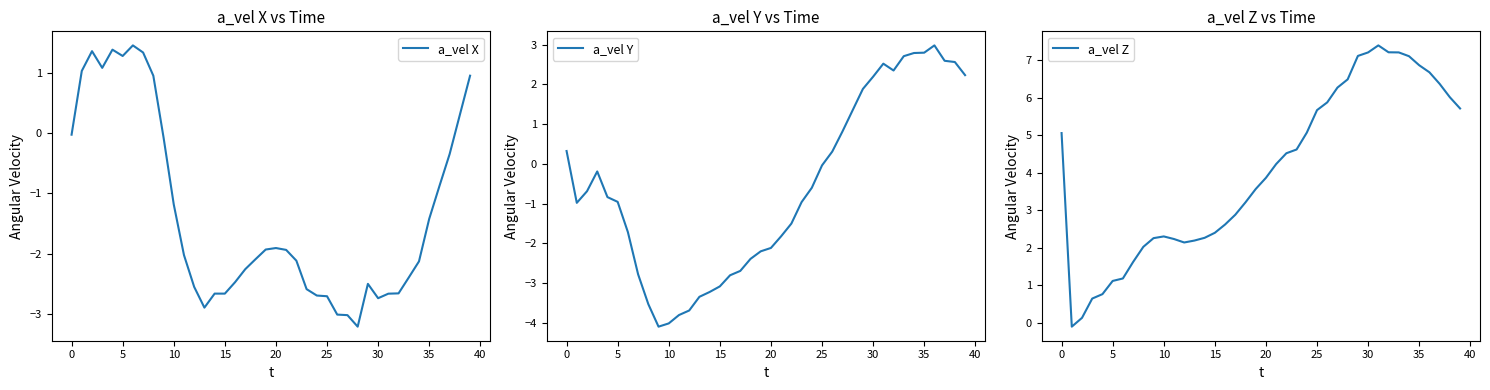

What is the total value across all series at 38?

8.9